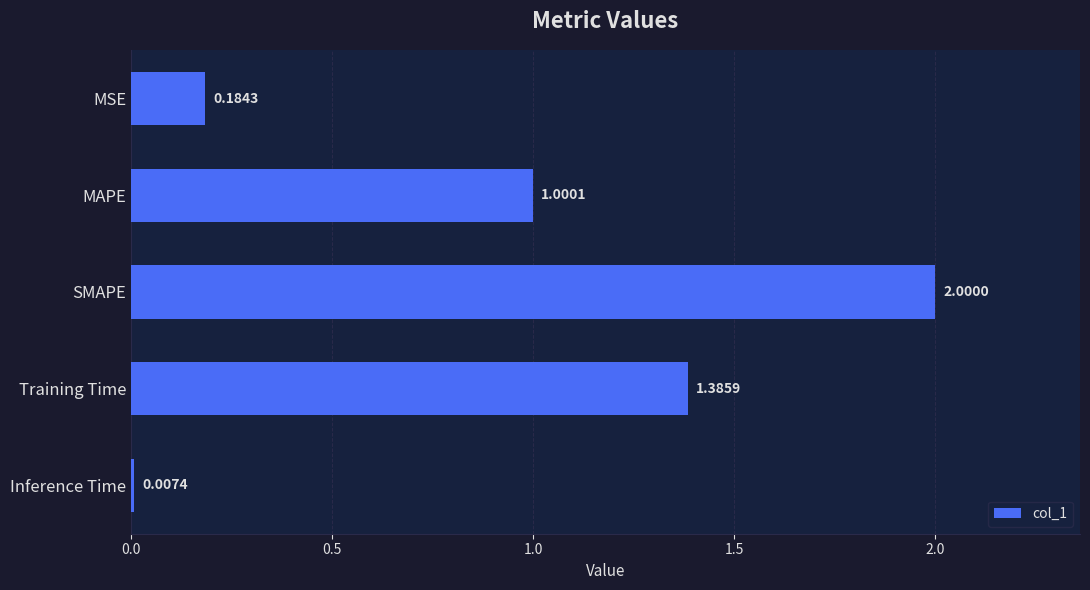

What is the average value?

0.9